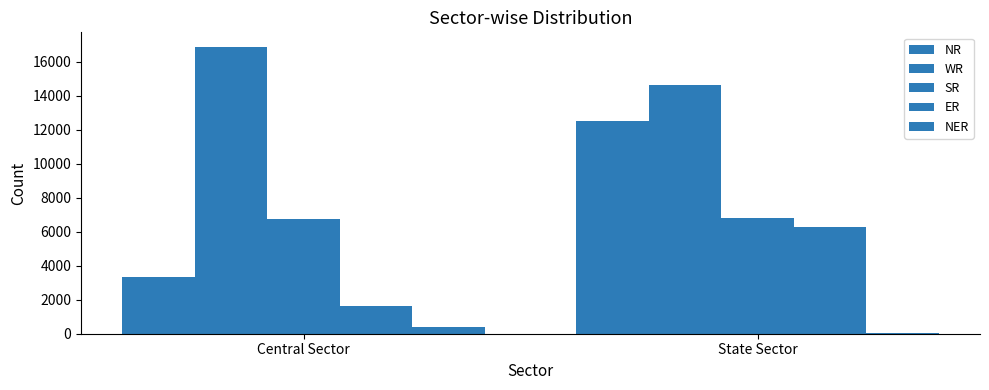

How many data points does each series have?

2